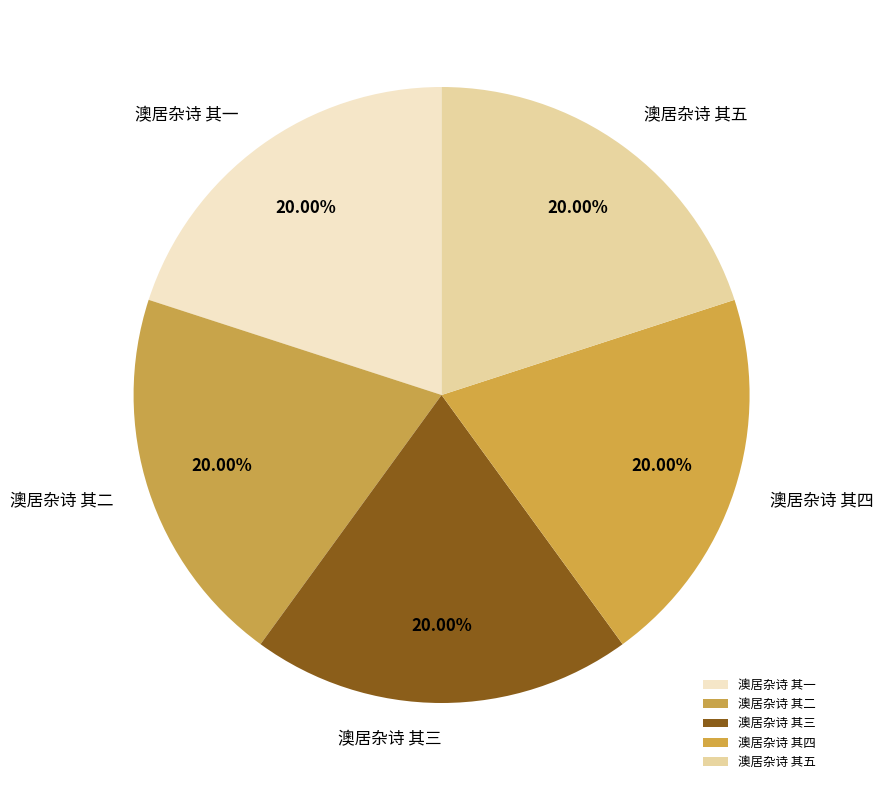

What percentage is NOT represented by 澳居杂诗 其一?

80.0%